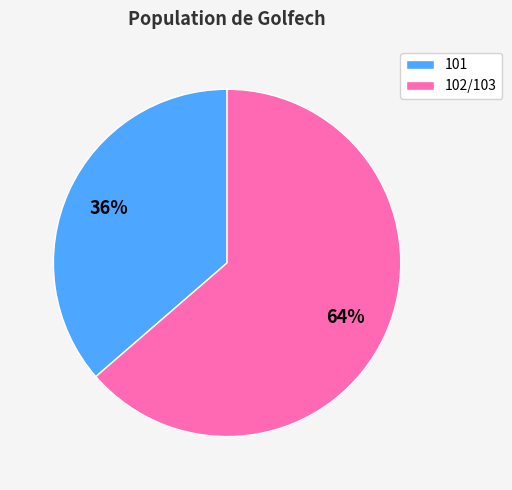

Which slice is the smallest?

101